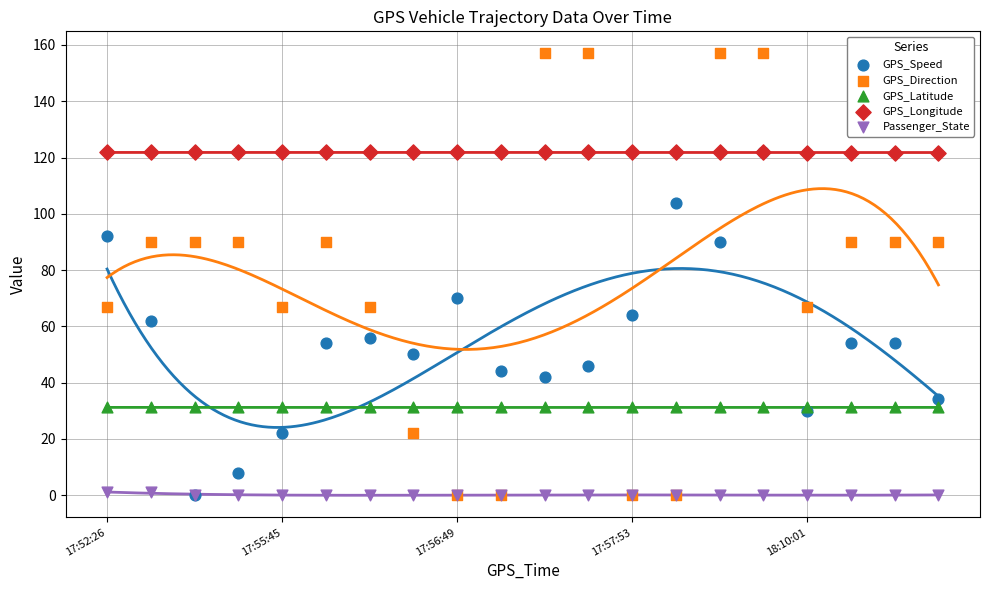

Across all series, what Y value is closest to 78?

70.0